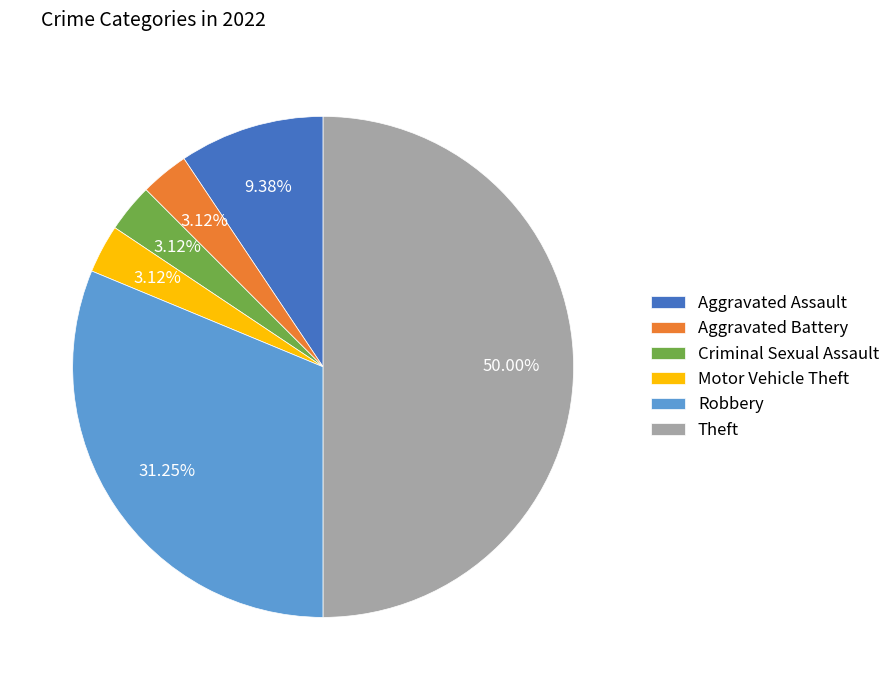

Which category has the biggest portion of the pie?

Theft